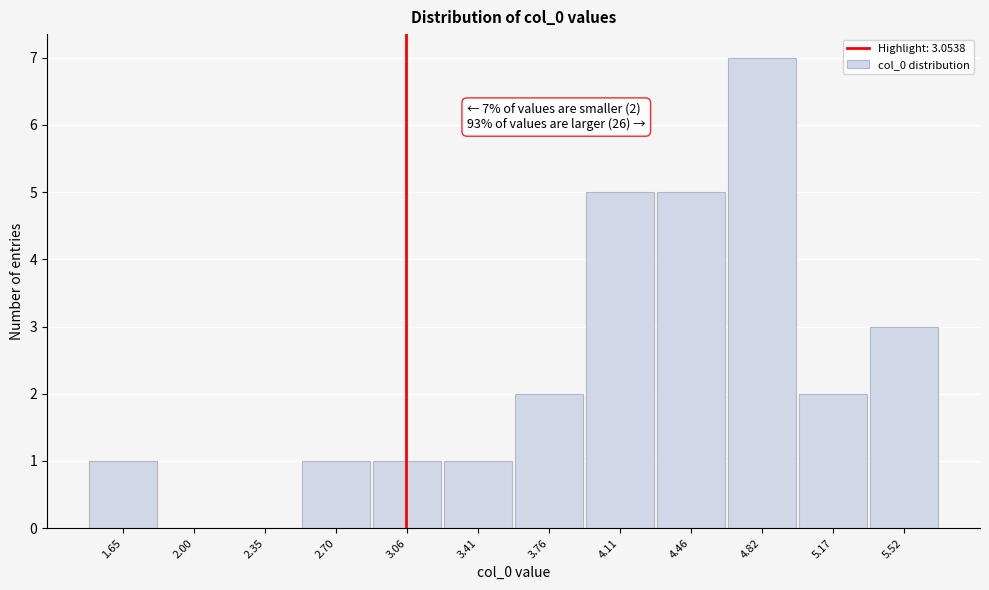

Which range on the x-axis has the tallest bar?

4.65 to 5.00